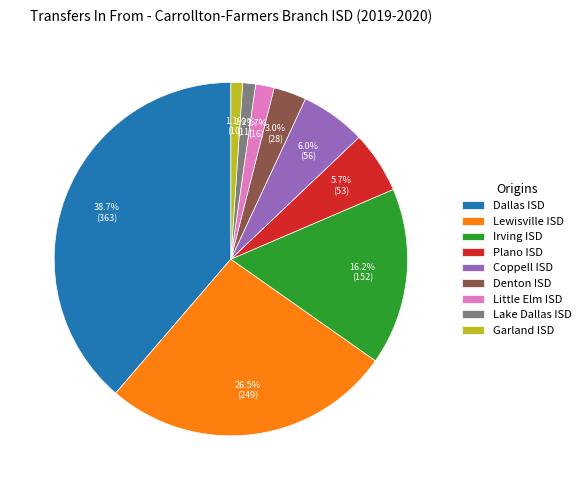

Does any single category account for the majority?

No